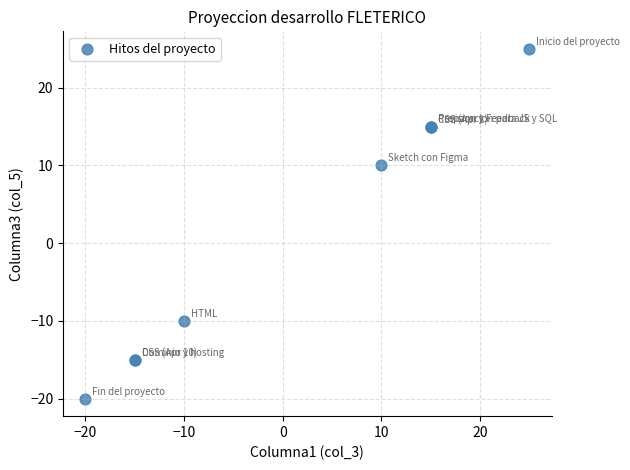

What Y value in the scatter plot is closest to 2?

10